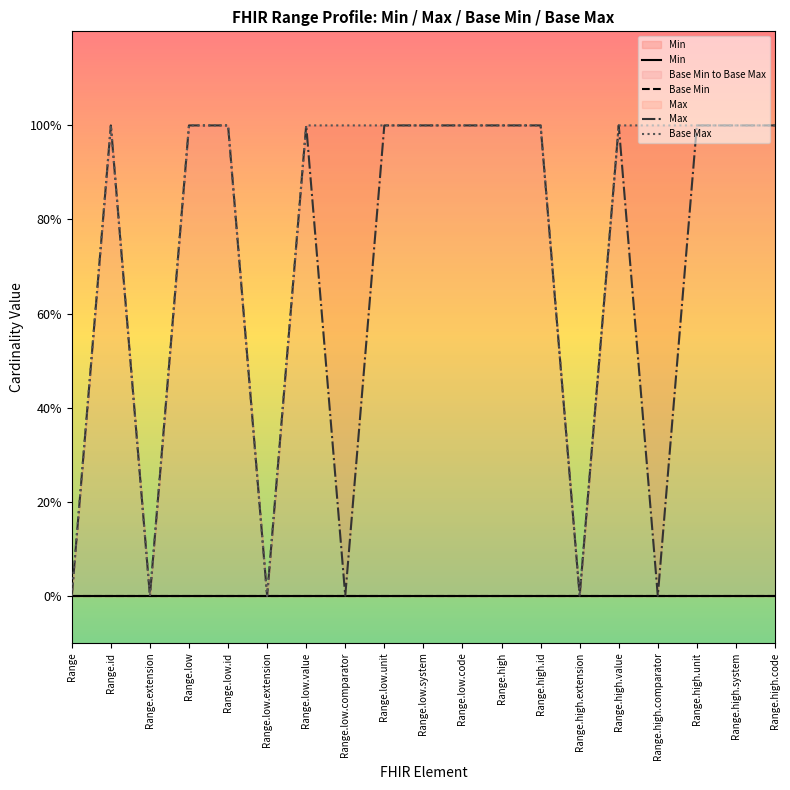

True or false: Min and Base Min cross at least once.

False